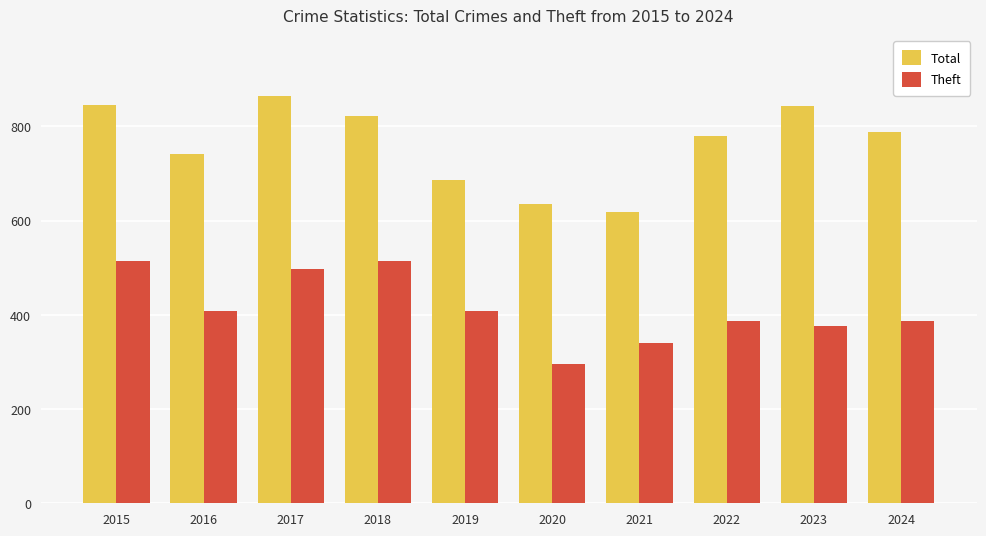

True or false: Theft has a value of 388 at 2022.

True